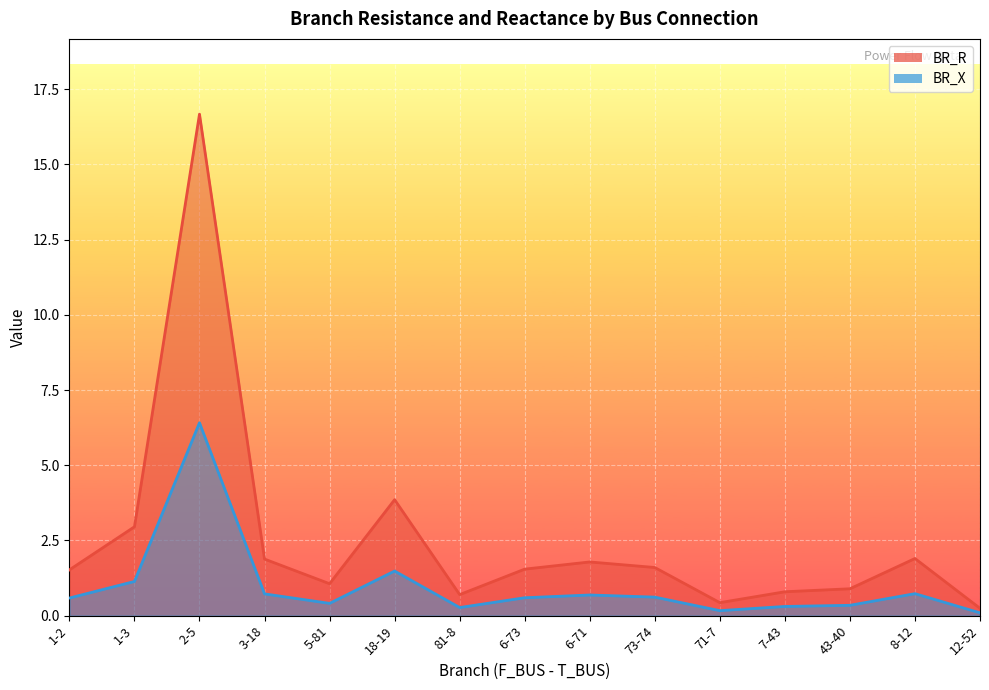

At which category does BR_X reach its first local valley?

5-81